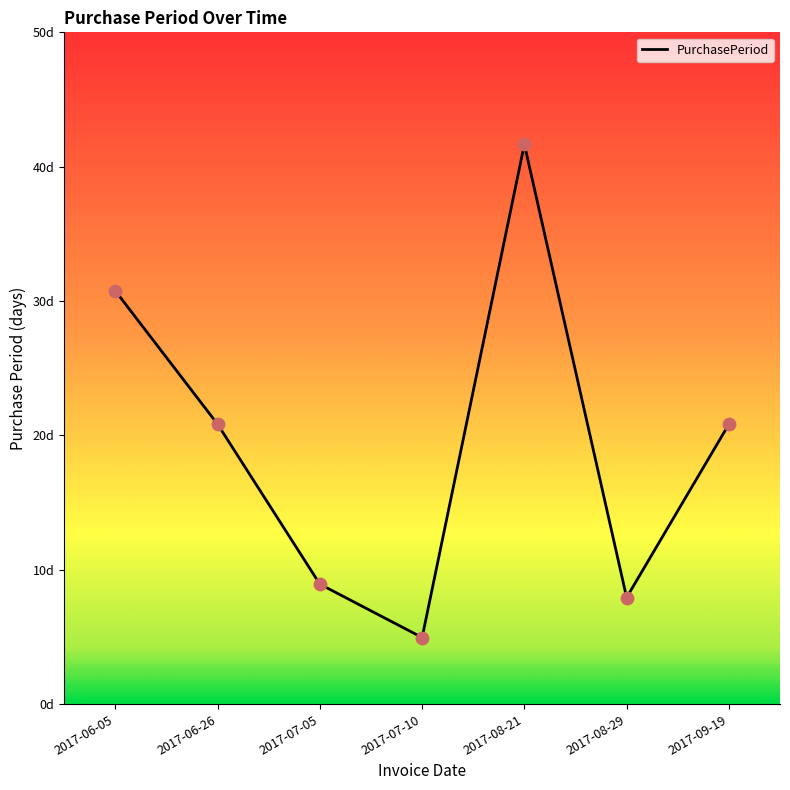

What is the change in value from 2017-07-10 to 2017-08-21?

+37